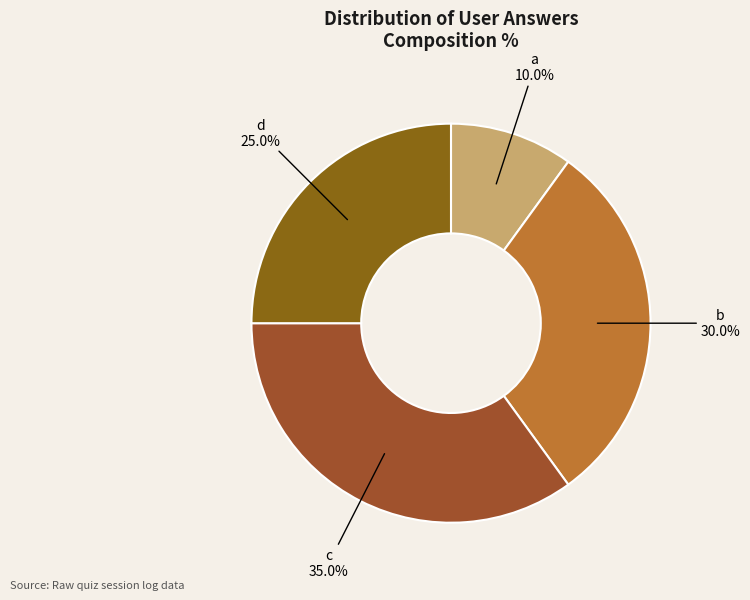

Rank the categories by value from highest to lowest.

c, b, d, a